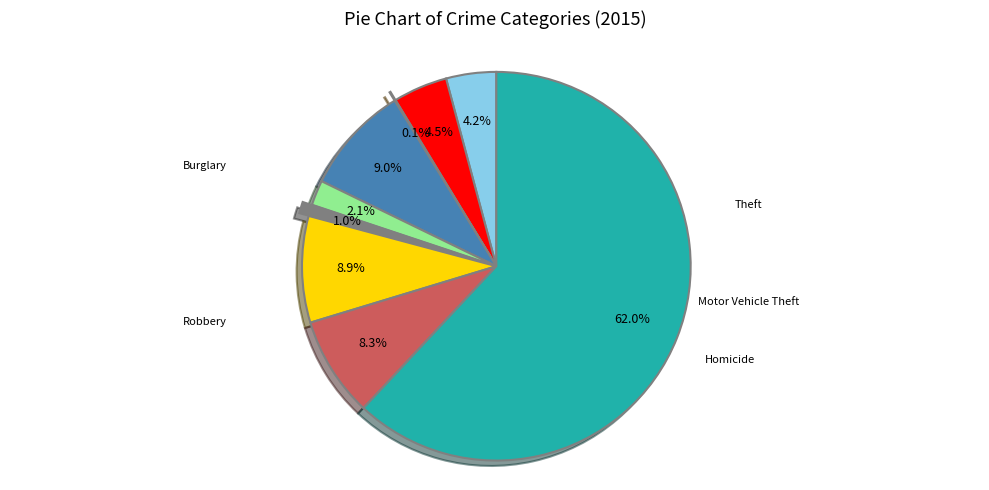

Does any single category account for the majority?

Yes